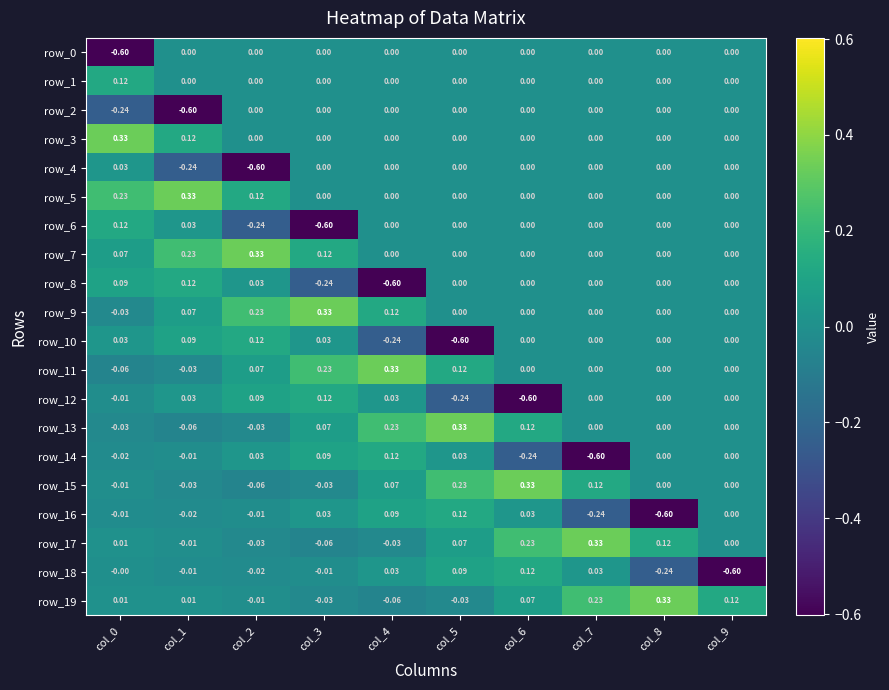

Which series changed the most between col_7 and col_8?

row_14